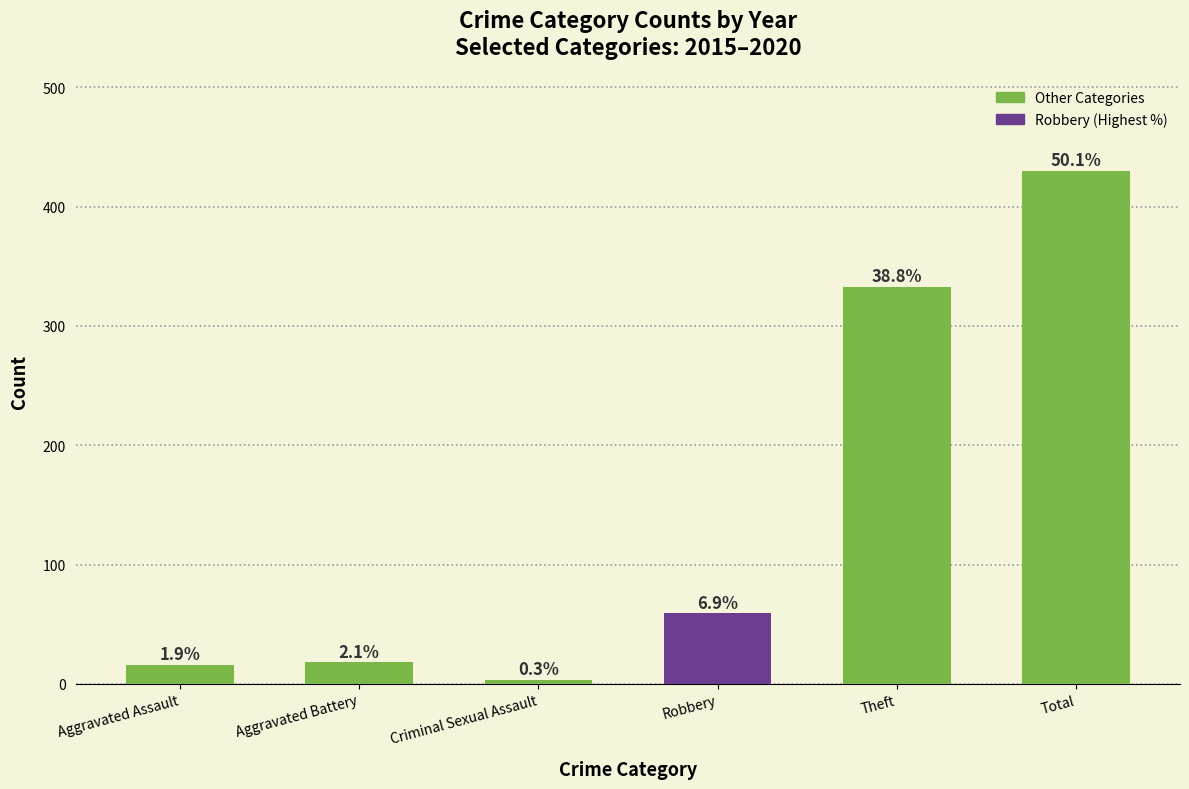

Does the chart contain any negative values?

No